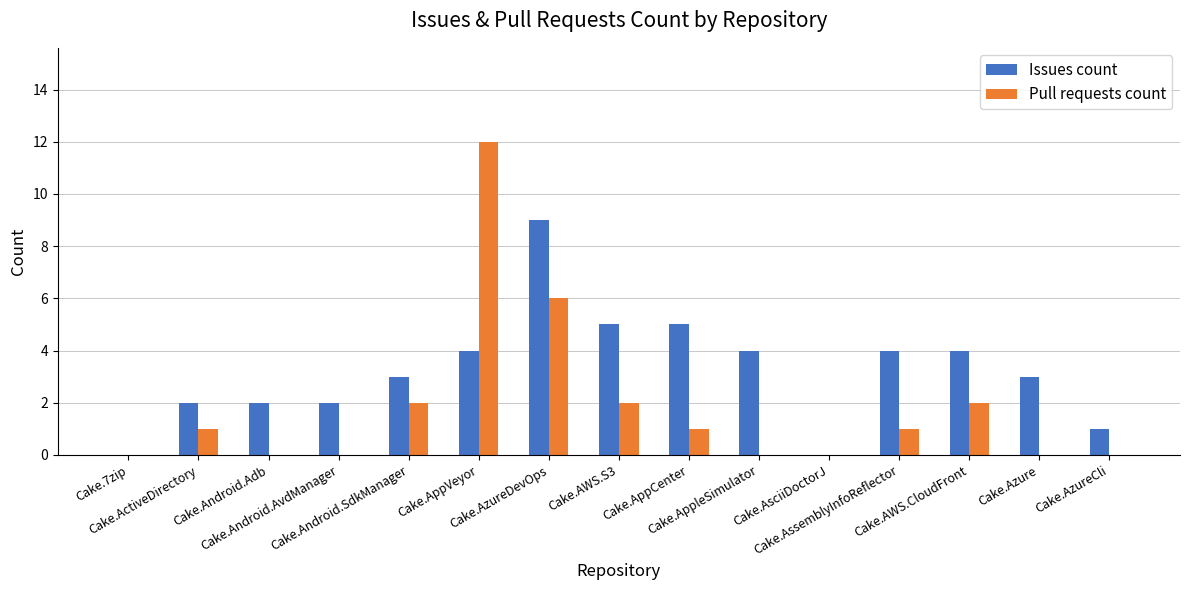

The Issues count series shows 2 at Cake.AssemblyInfoReflector. True or false?

False